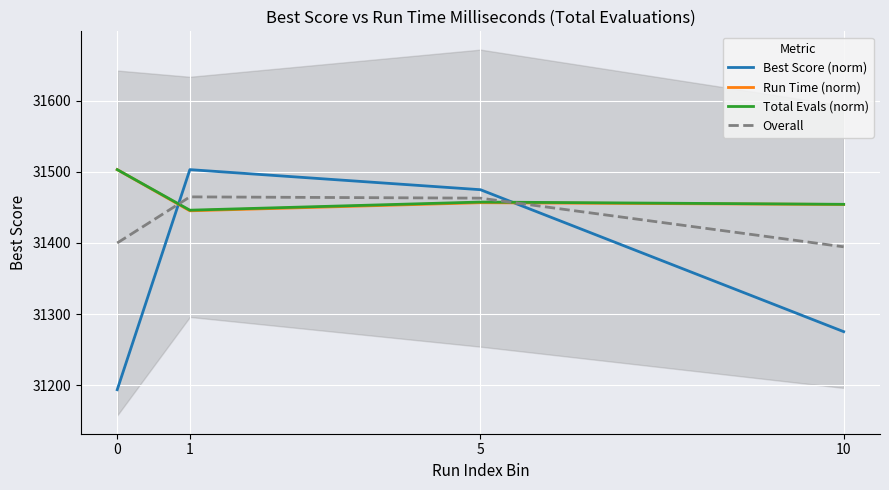

Where is the first local minimum for Total Evals (norm)?

1